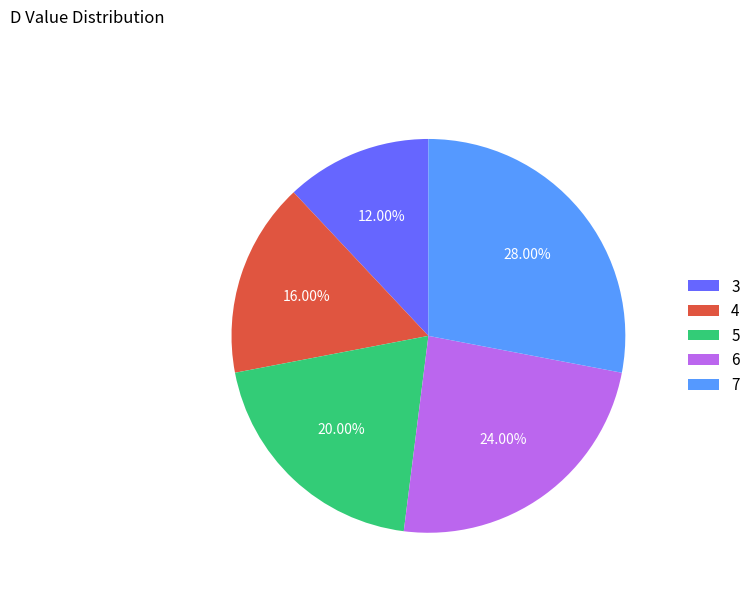

To the nearest percent, what portion does 7 represent?

28%